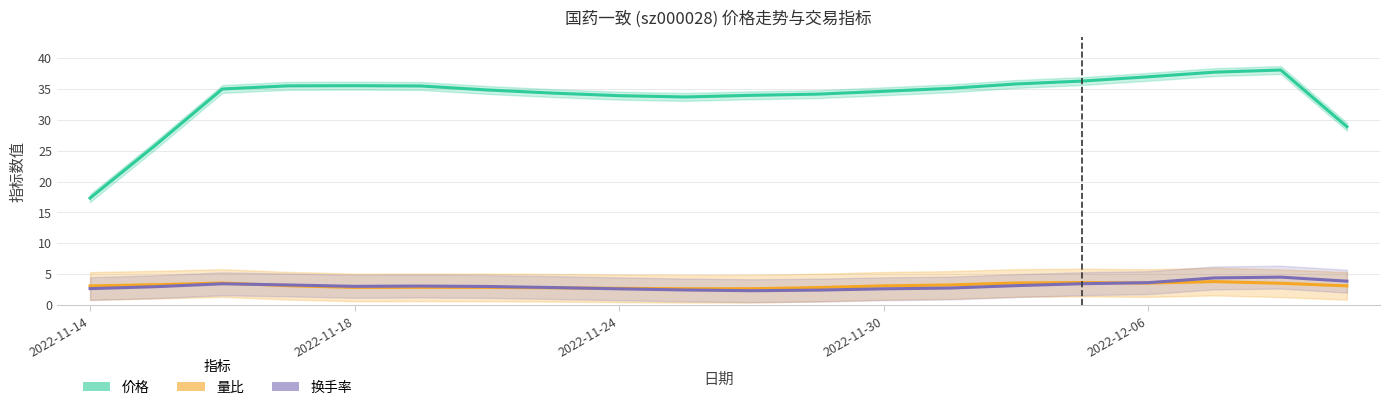

Reading left to right, what are all the values shown in this chart?

价格: 17.3	26.0	35.0	35.5	35.5	35.5	34.8	34.3	33.9	33.7	33.9	34.1	34.6	35.1	35.8	36.3	36.9	37.7	38.0	28.9
量比(+2偏移): 3.1	3.3	3.6	3.1	2.9	2.9	2.9	2.8	2.7	2.7	2.7	2.9	3.1	3.3	3.6	3.7	3.6	3.8	3.5	3.1
换手率(+1.5偏移): 2.7	3.0	3.5	3.3	3.0	3.1	3.0	2.9	2.6	2.5	2.3	2.4	2.6	2.8	3.2	3.5	3.6	4.4	4.5	3.9